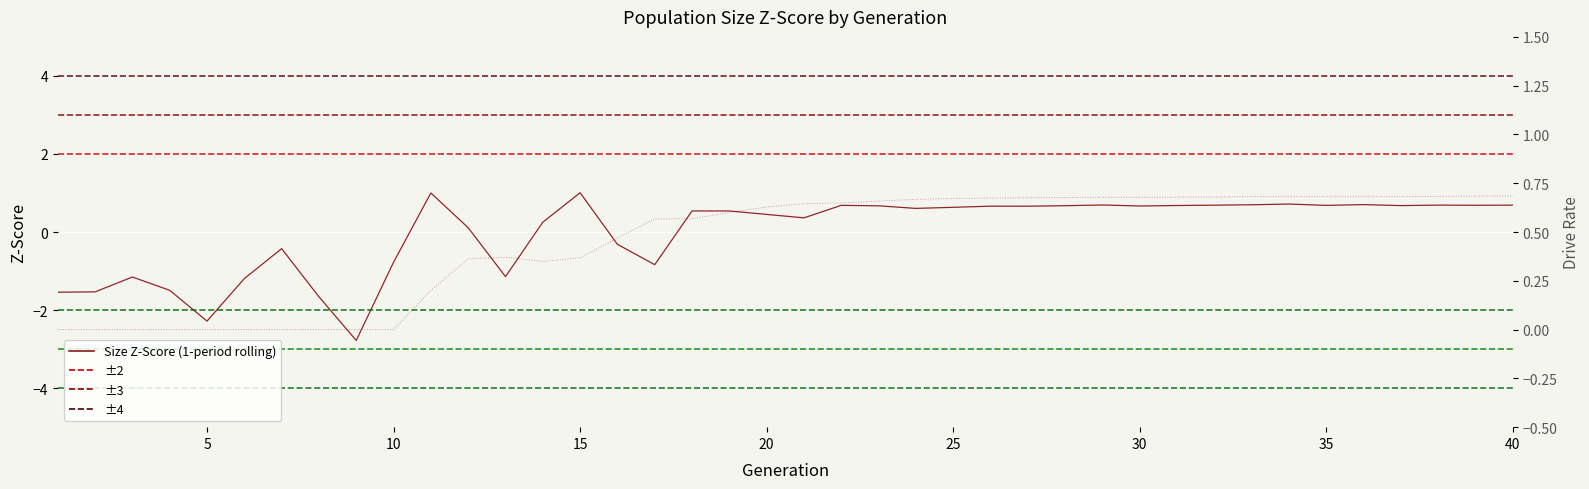

How many lines are shown in the chart?

2